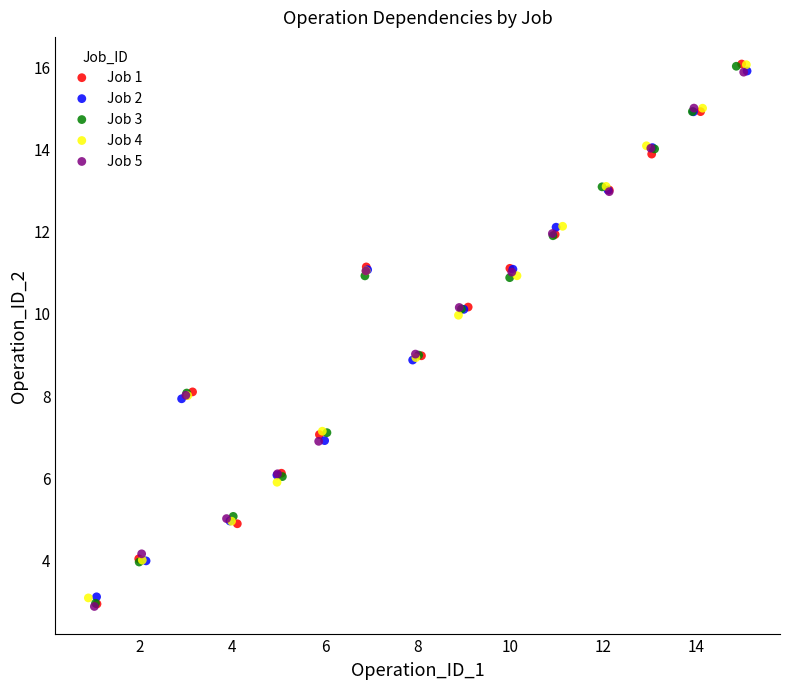

Which series has the widest spread of Y values?

Job 1